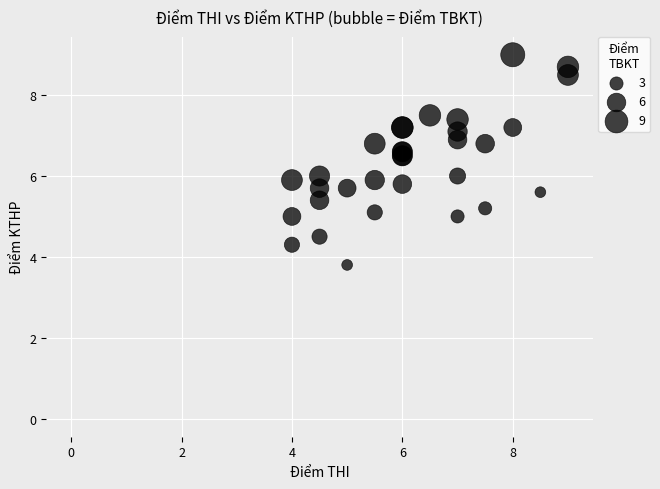

What Y value in the scatter plot is closest to 4?

3.8